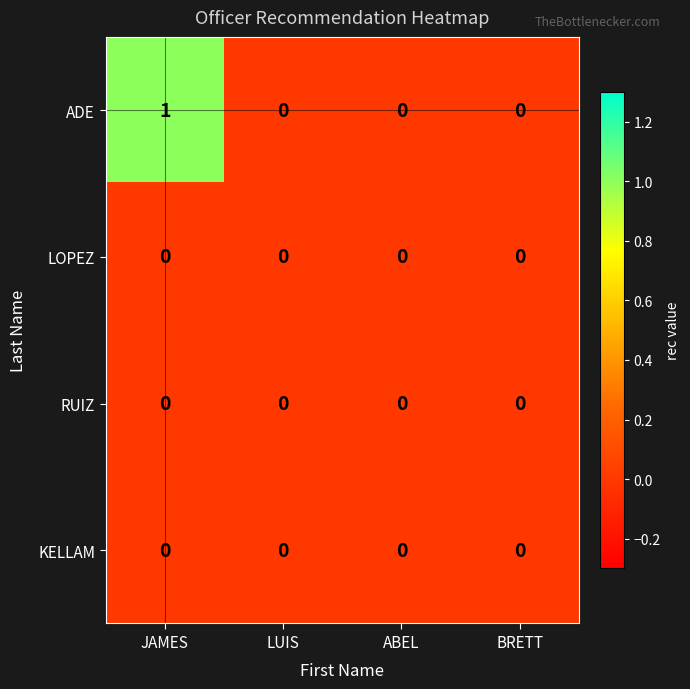

Reading left to right, what are all the values shown in this chart?

ADE: JAMES=1	LUIS=0	ABEL=0	BRETT=0
LOPEZ: JAMES=0	LUIS=0	ABEL=0	BRETT=0
RUIZ: JAMES=0	LUIS=0	ABEL=0	BRETT=0
KELLAM: JAMES=0	LUIS=0	ABEL=0	BRETT=0